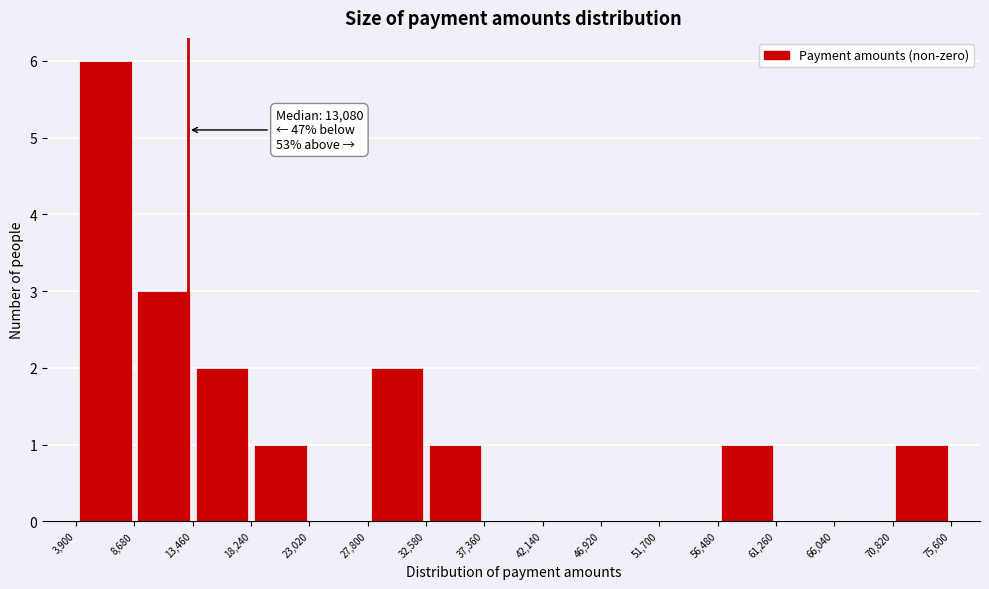

Over which range of the x-axis is the bar tallest?

3,900 to 8,680